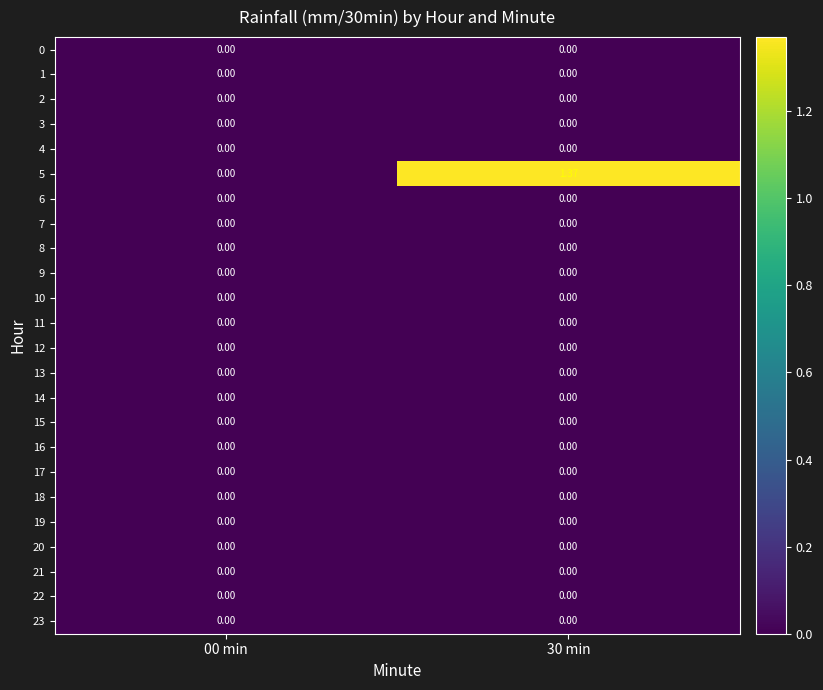

How many categories are shown in the chart?

2